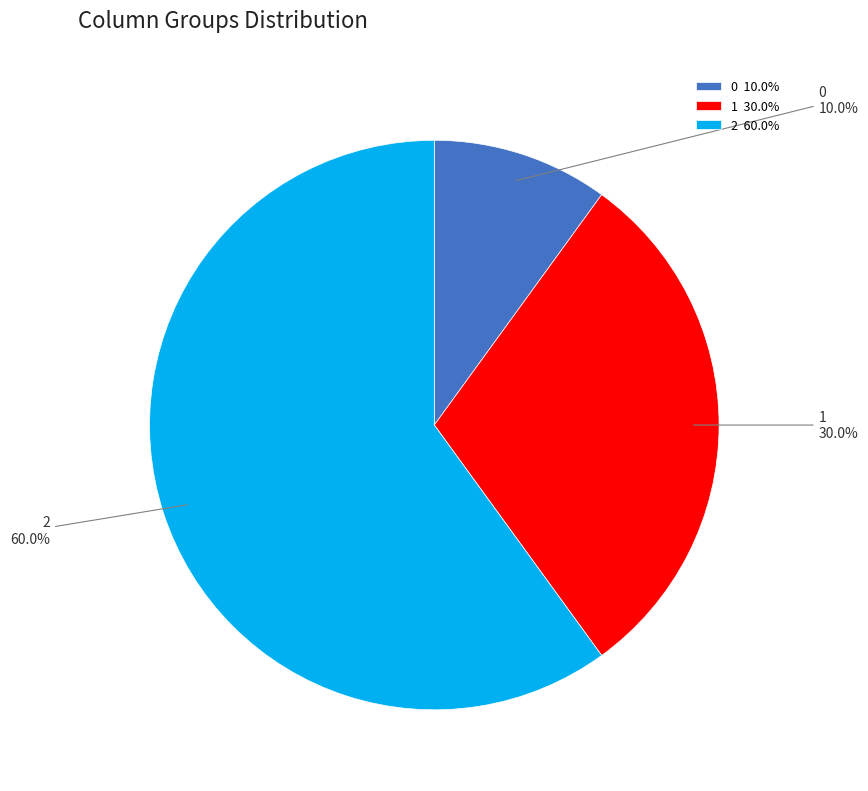

Does any single category account for the majority?

Yes